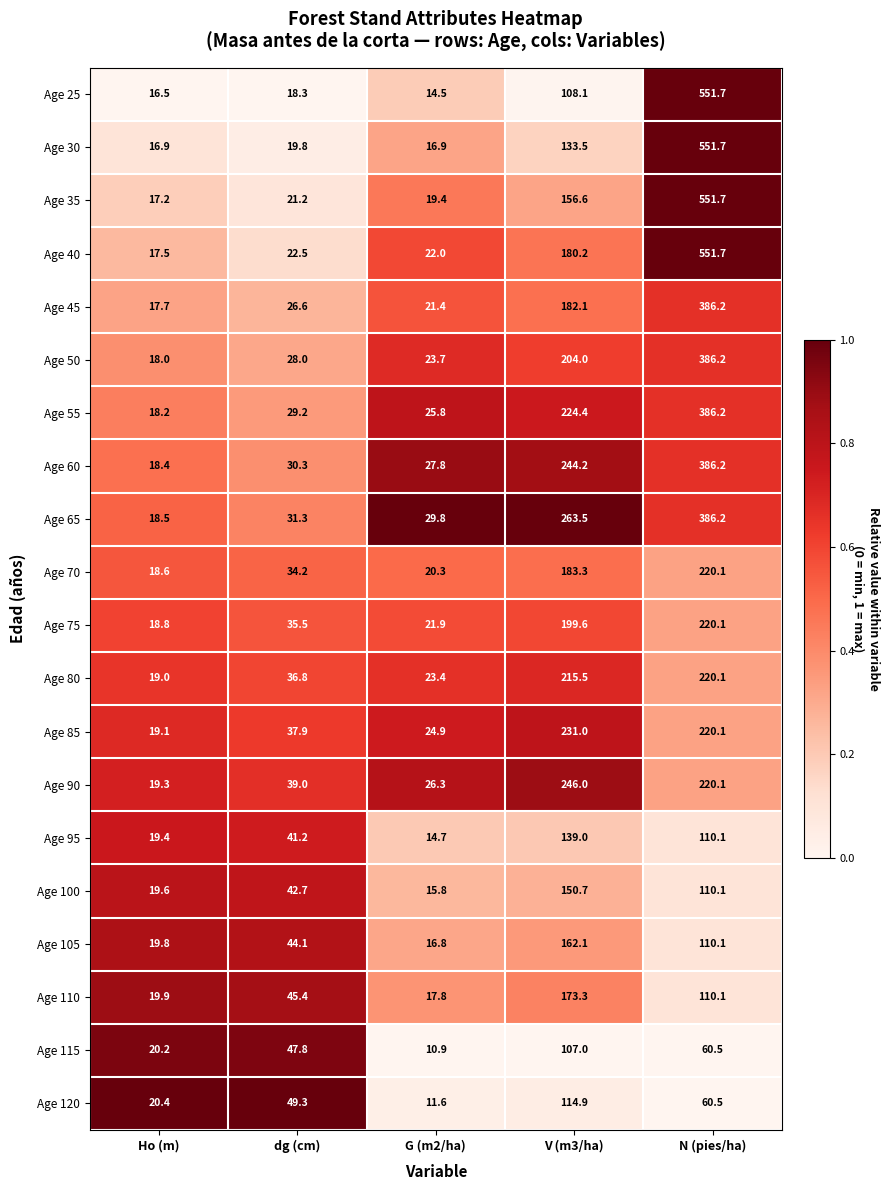

Which series has the largest range (max minus min)?

Age 25